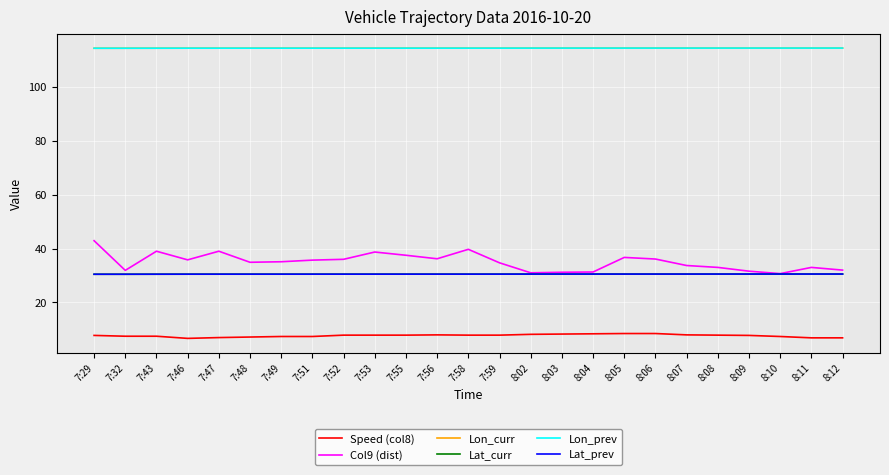

Is it true that Lon_prev equals 114.2 at 7:47?

True